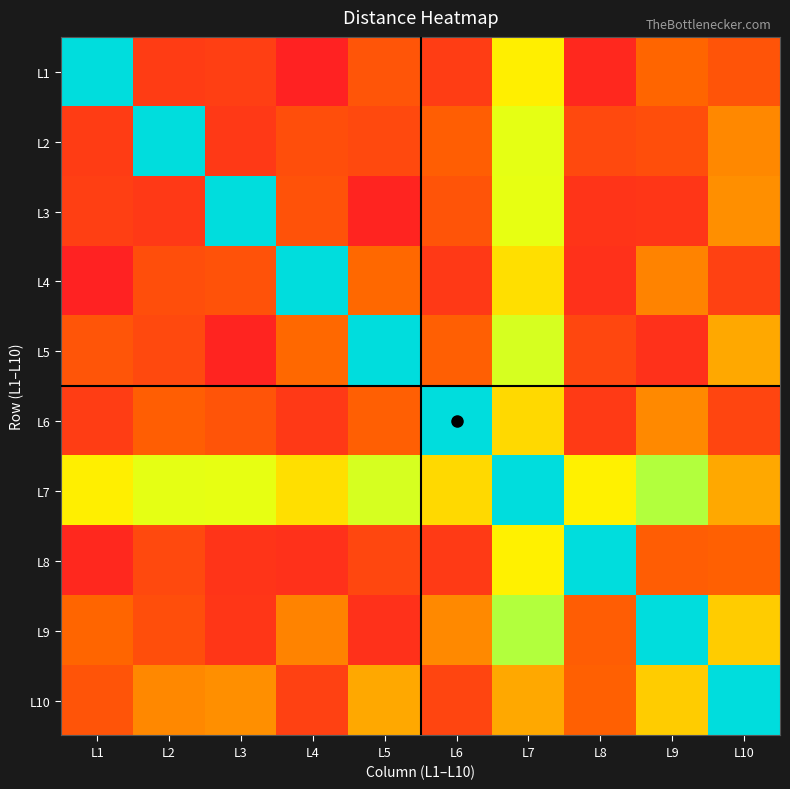

At how many categories does at least one series exceed 204?

10